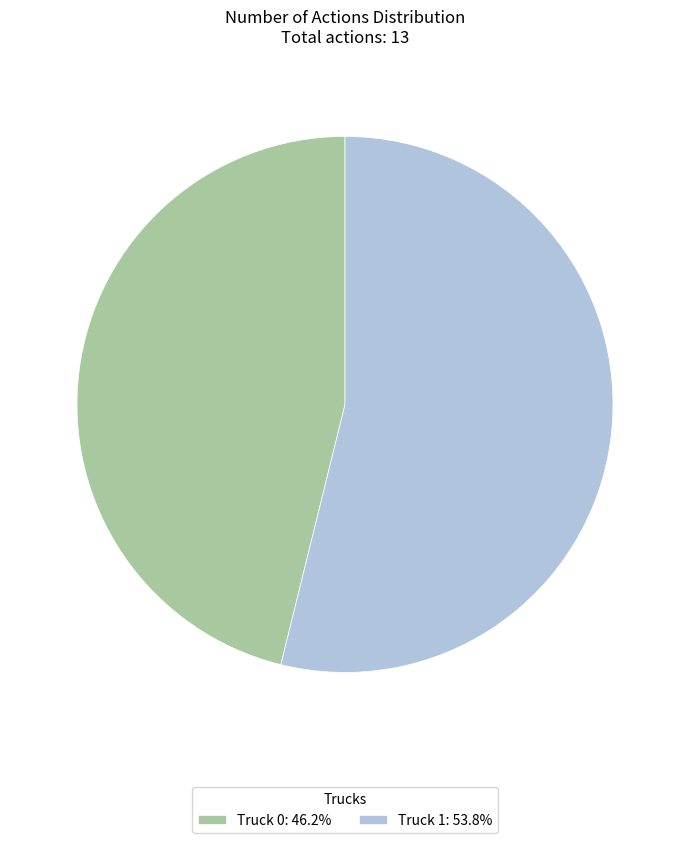

Is the sum of Truck 0: 46.2% and Truck 1: 53.8% greater than half?

Yes